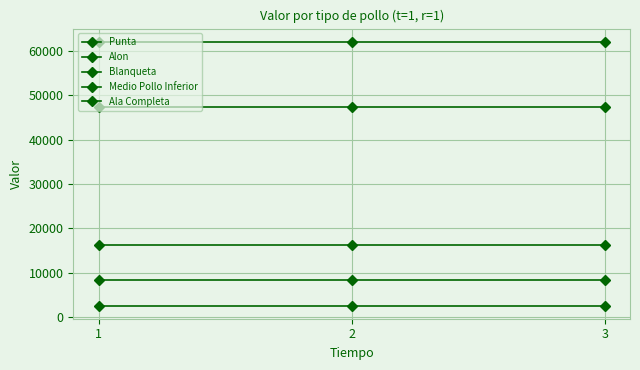

List the series in order of their peak value, lowest first.

Punta, Alon, Blanqueta, Medio Pollo Inferior, Ala Completa